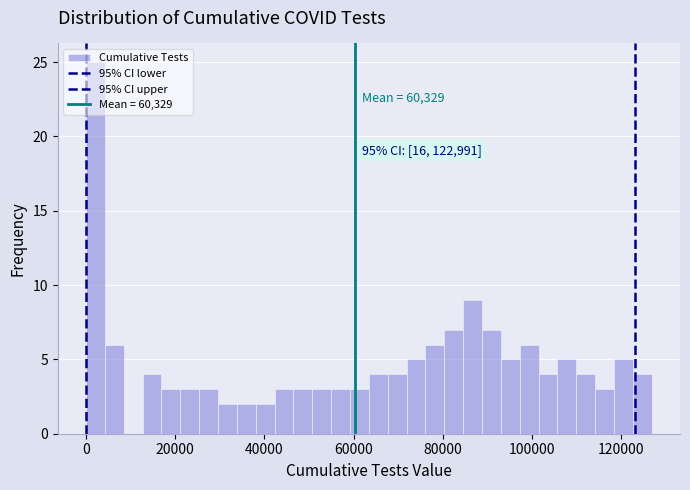

Read against the x-axis, roughly where is the centre of the tallest bar?

2000